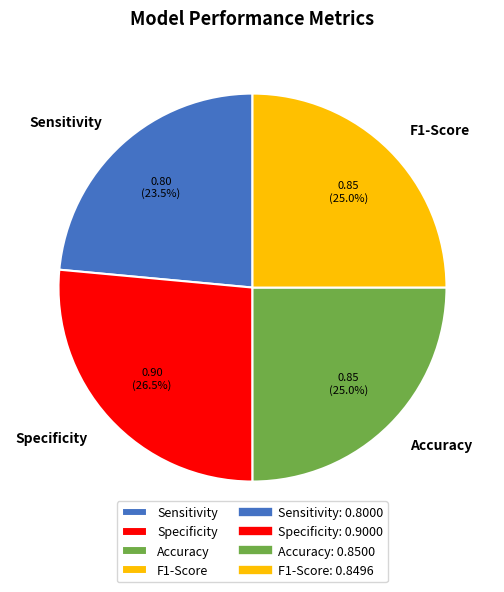

How many segments does this pie chart have?

4